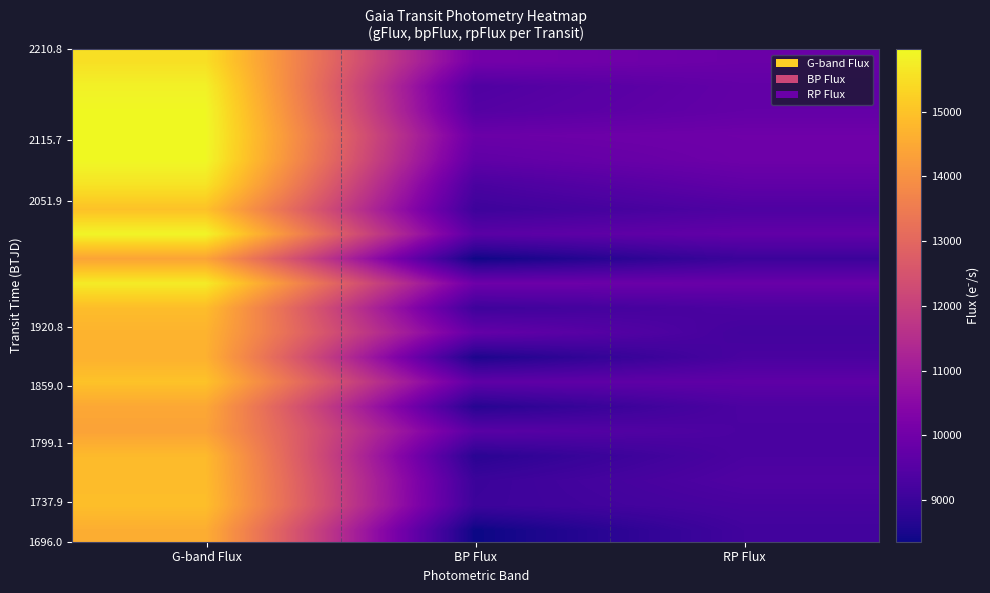

Which label corresponds to the largest value in the chart?

G-band Flux